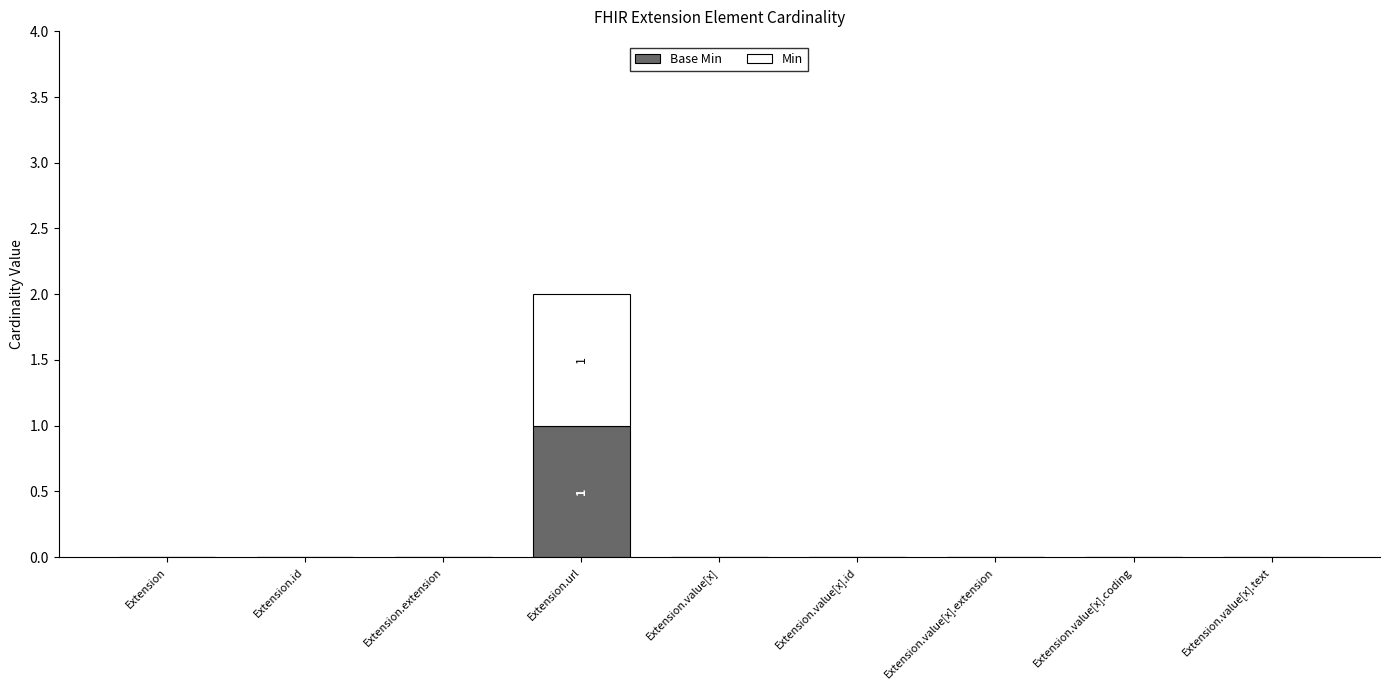

What are all the series names shown in the legend?

Base Min, Min